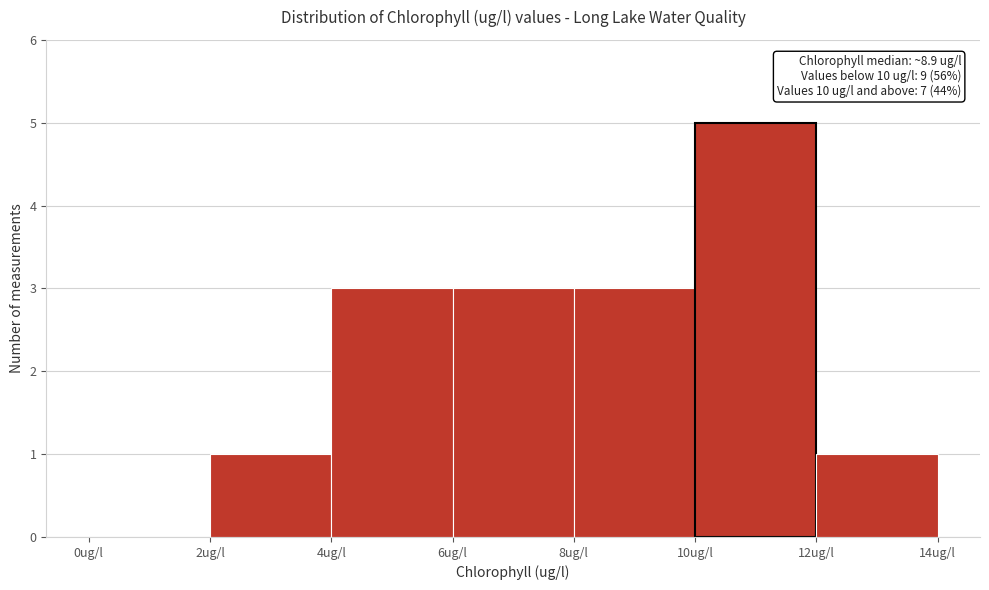

Which range on the x-axis has the tallest bar?

10 to 12